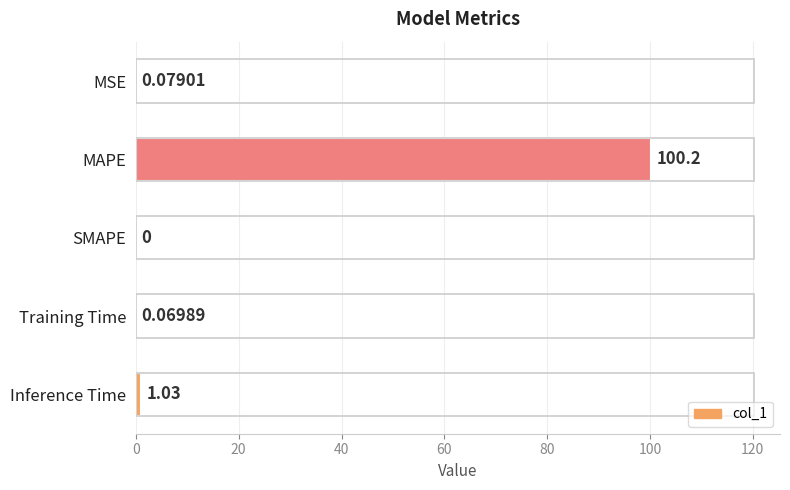

Between Training Time and MAPE, which is larger?

MAPE